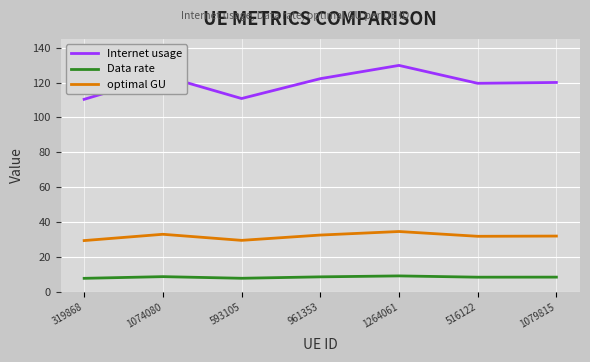

At how many categories does at least one series exceed 98?

7